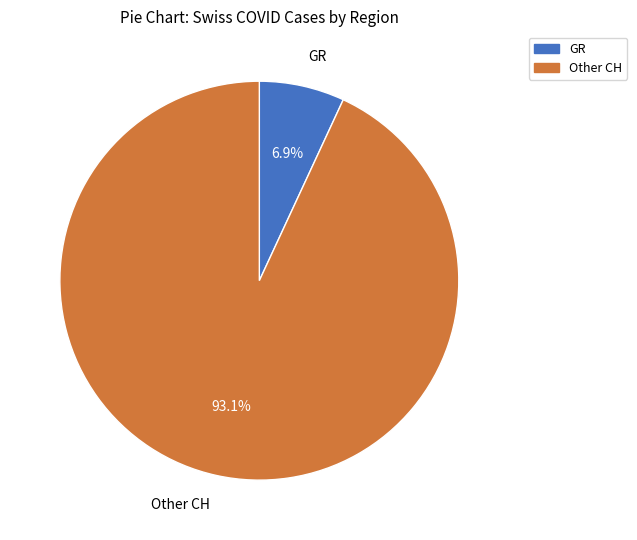

Is there any slice that represents more than half of the pie?

Yes